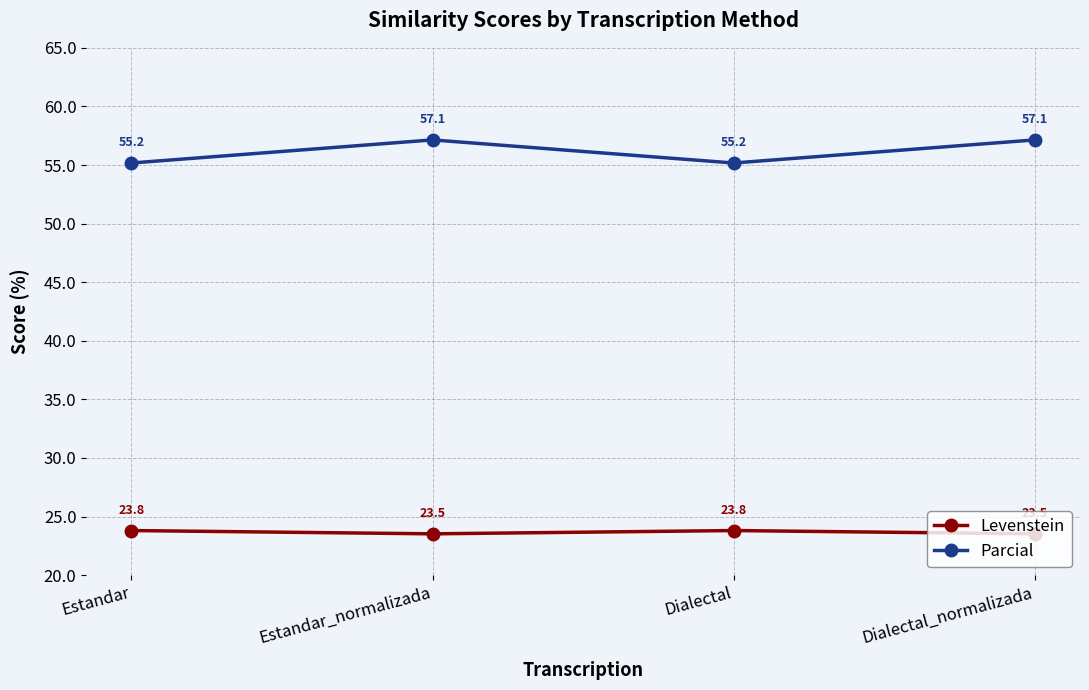

The Levenstein series shows 15.8 at Dialectal_normalizada. True or false?

False